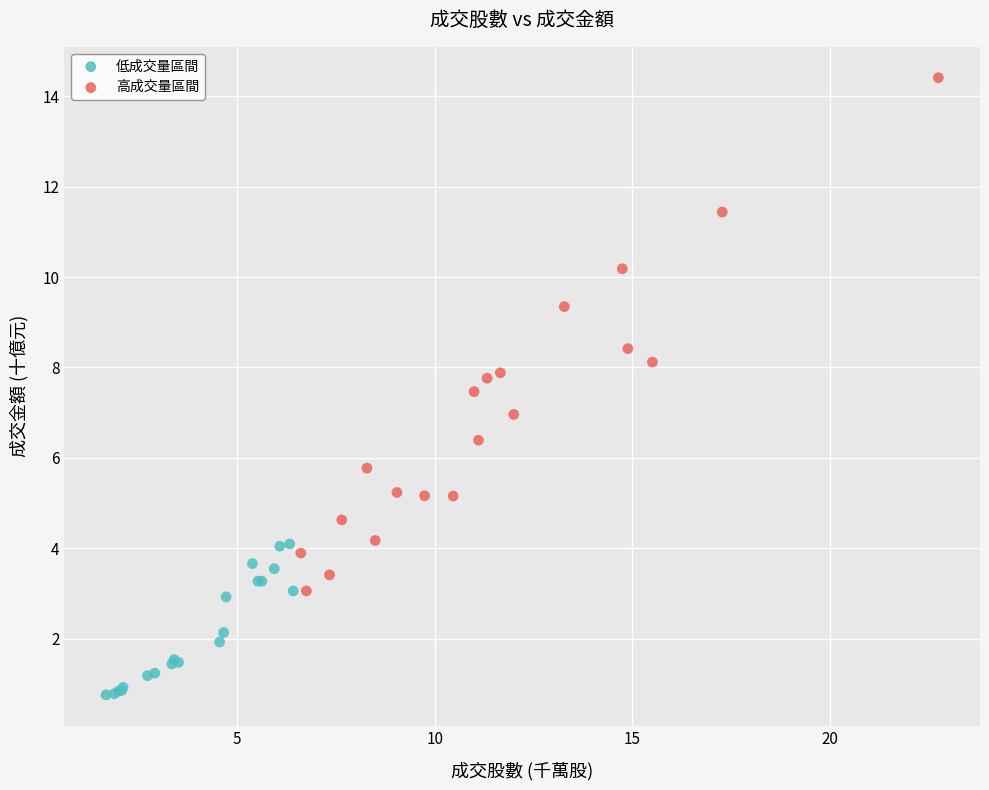

Which series contains the lowest Y value?

低成交量區間